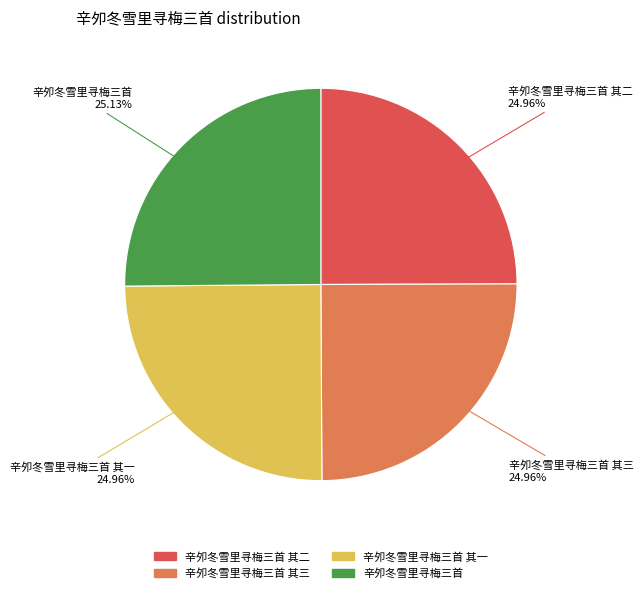

Is there any slice that represents more than half of the pie?

No